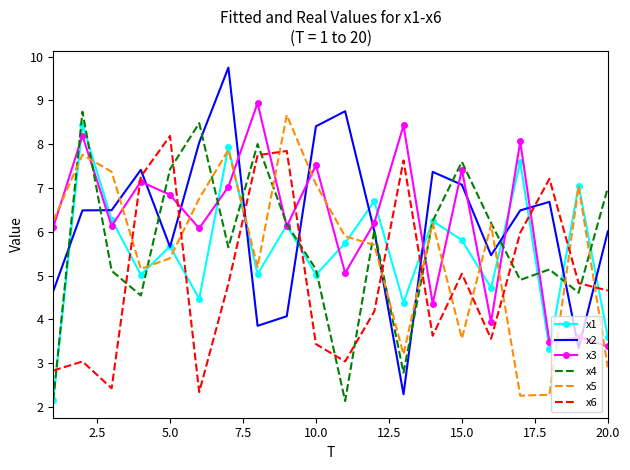

What are all the series names shown in the legend?

x1, x2, x3, x4, x5, x6